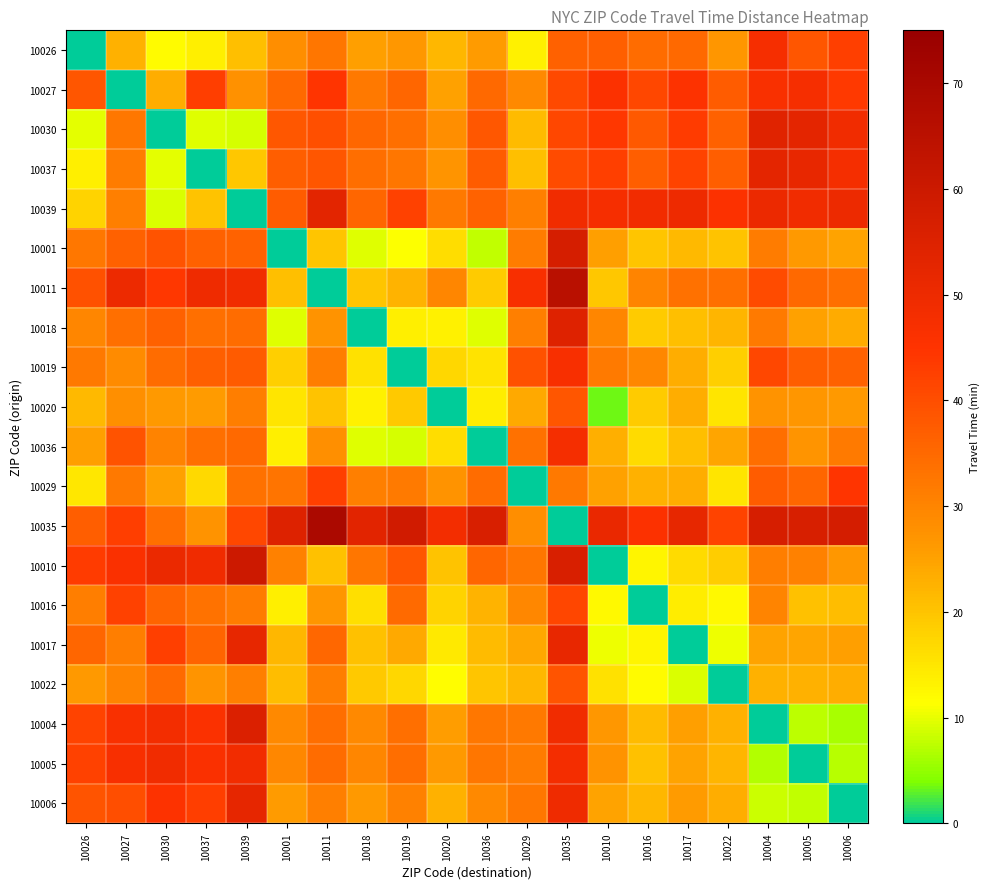

What is the spread (max minus min) of values at 10005?

56.6